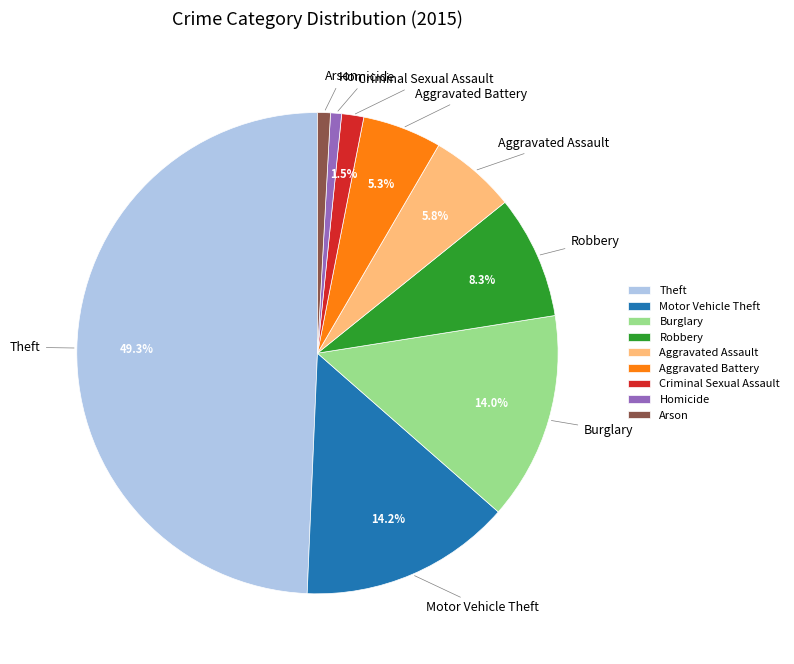

Does Burglary represent more than half of the total?

No